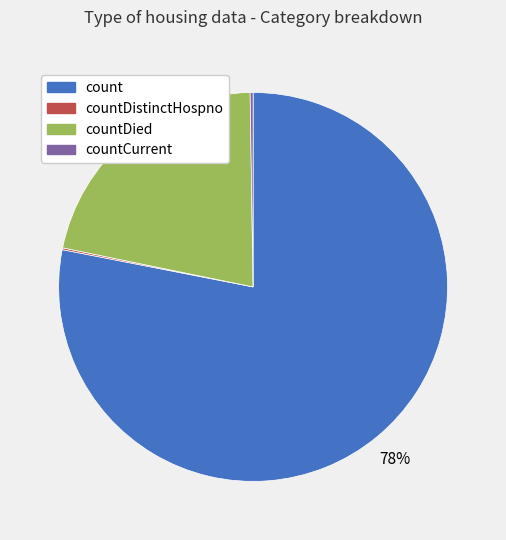

Does any single category account for the majority?

Yes